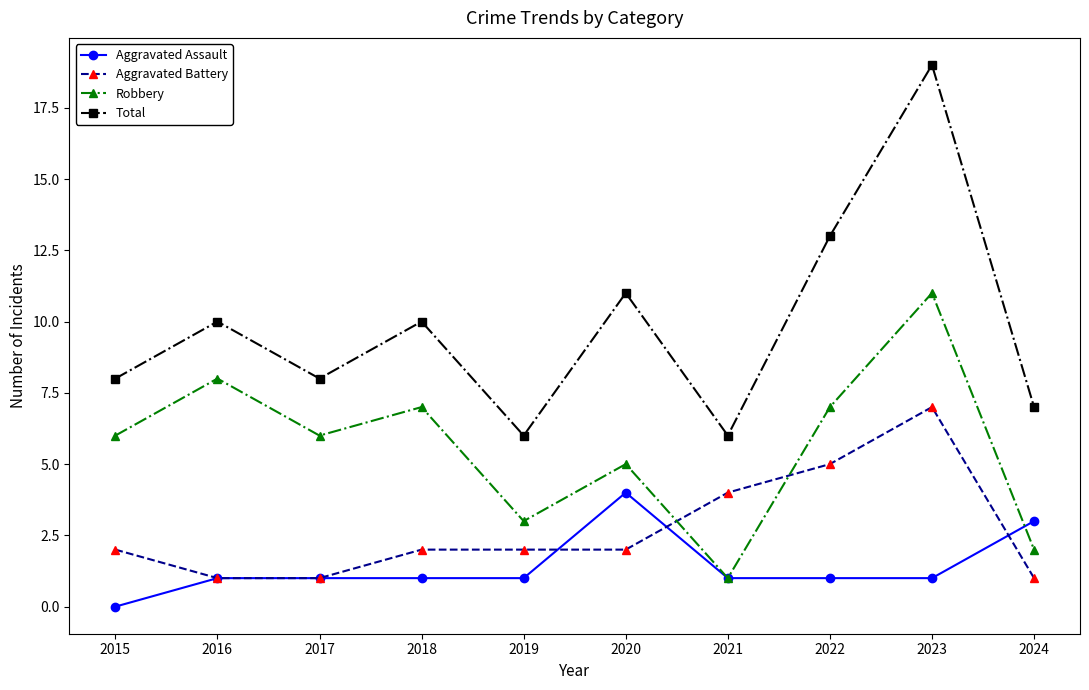

Count the Aggravated Assault values in the range 1 to 2.

7